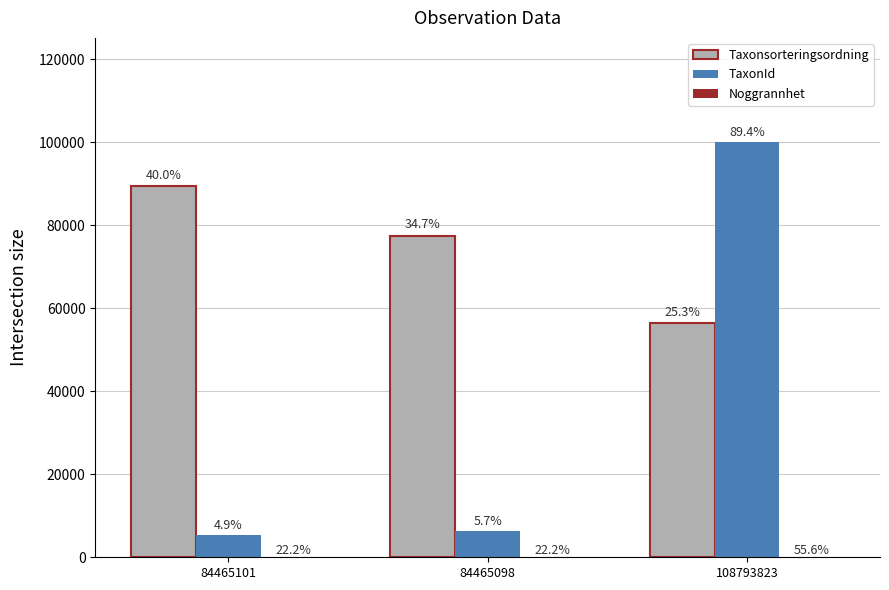

Rank the series at 84465101 from lowest to highest value.

Noggrannhet, TaxonId, Taxonsorteringsordning